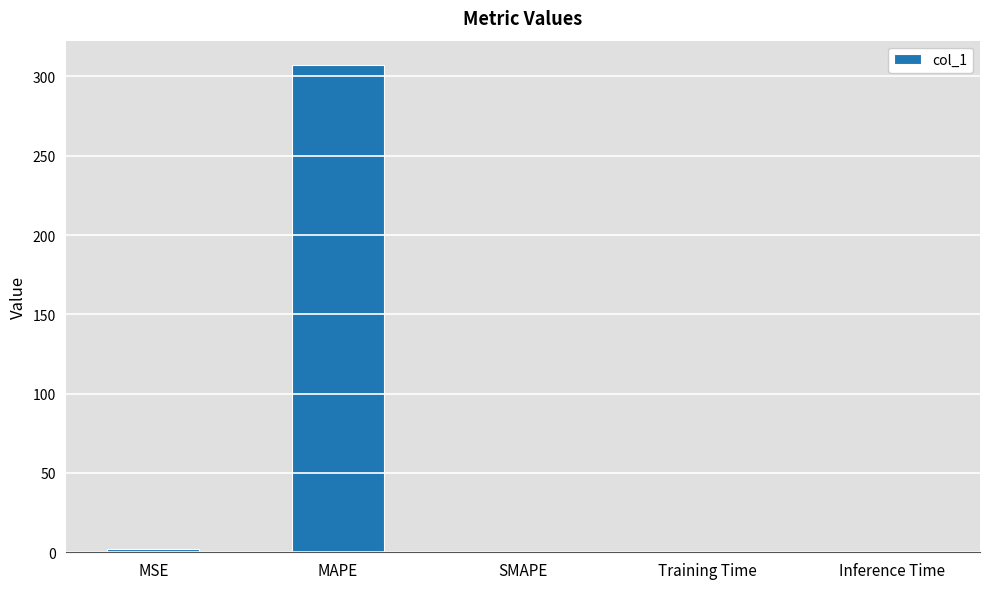

Which category has the highest value across all series?

MAPE